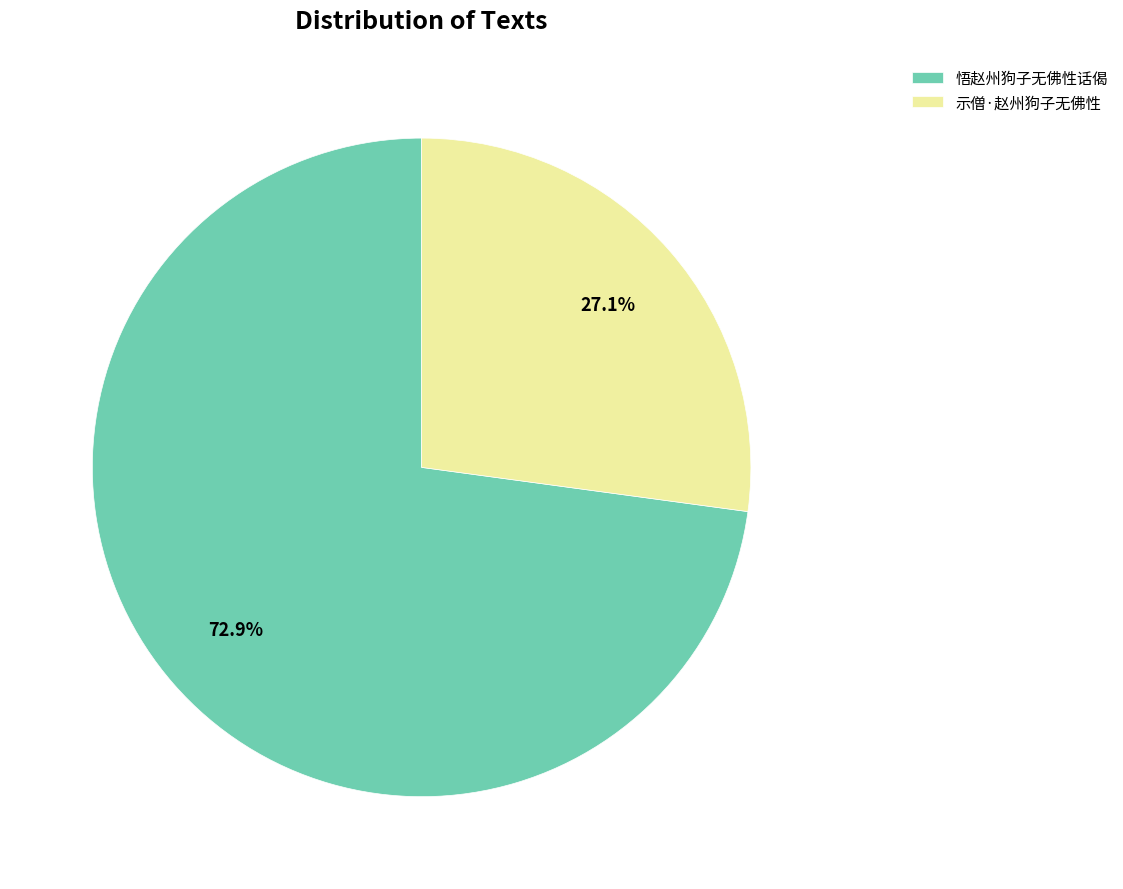

What is the largest slice in the pie chart?

悟赵州狗子无佛性话偈